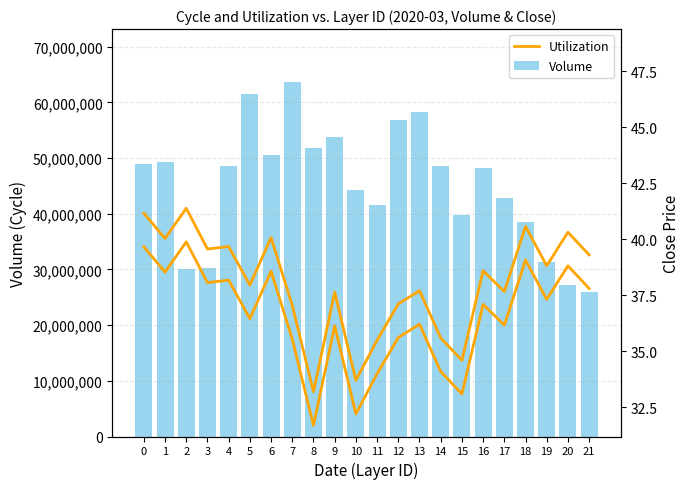

Which series has the widest spread of values?

Volume